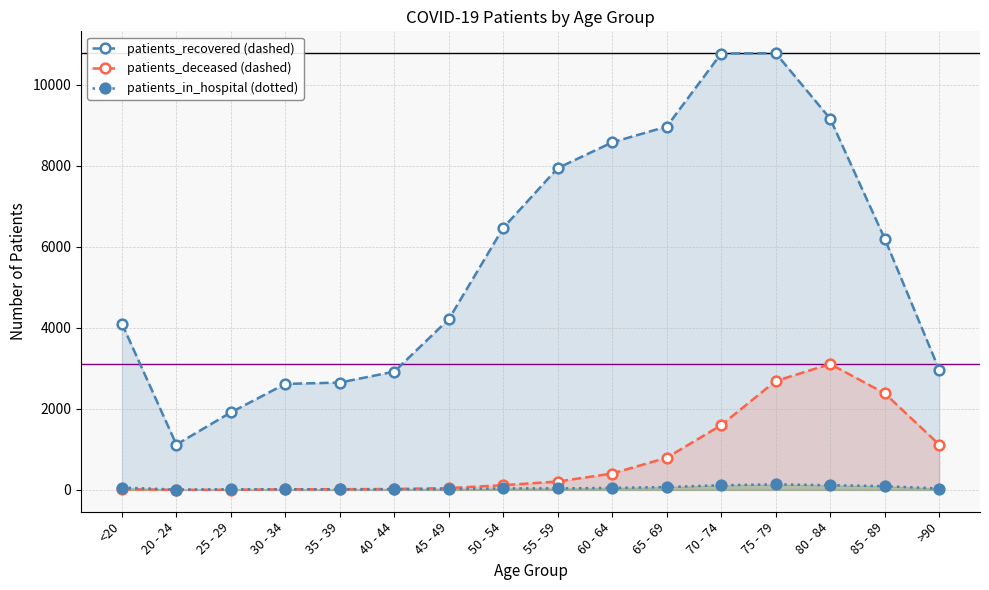

Is it true that patients_recovered (dashed) equals 13745 at 55 - 59?

False